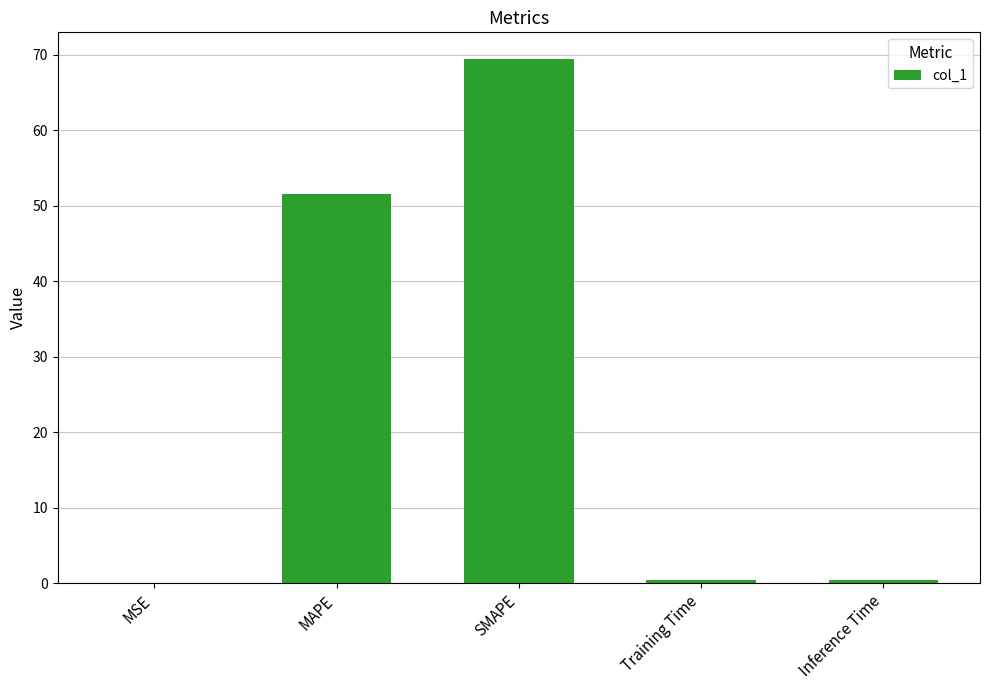

What is the sum of all values?

122.0